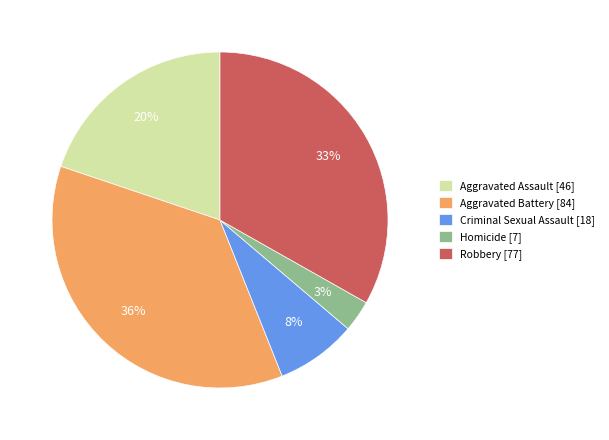

Which slice is the largest?

Aggravated Battery